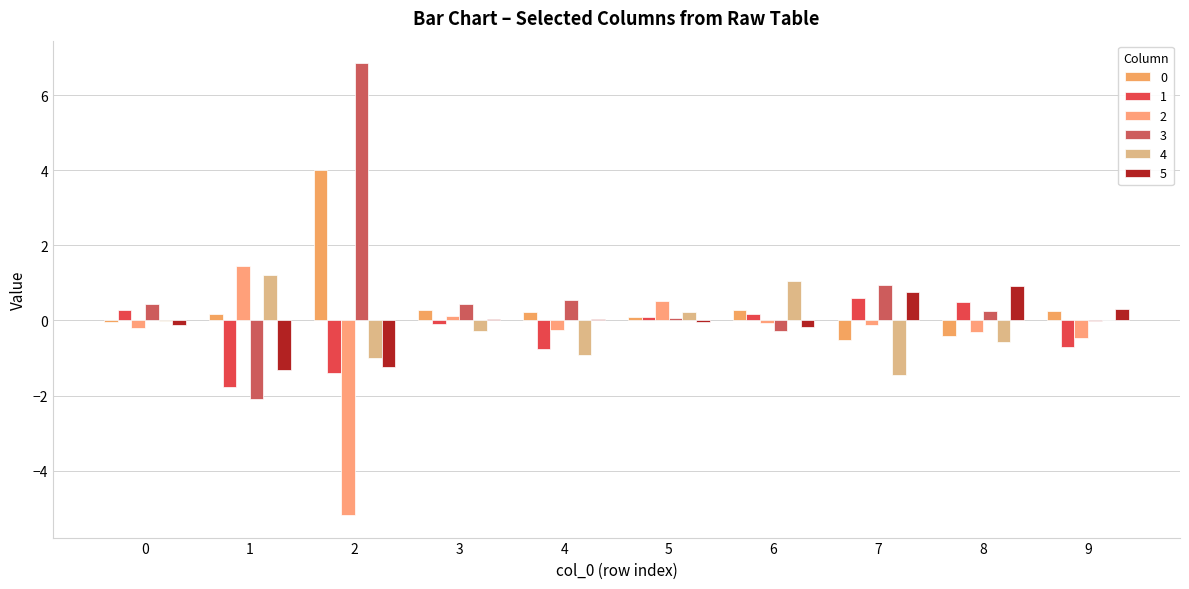

Which series changed the most between 2 and 6?

3